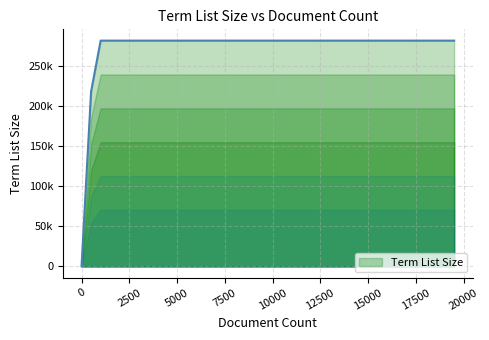

Reading left to right, transcribe all the data shown in this chart.

0=296	500=217584	1000=281016	1500=281016	2000=281016	2500=281016	3000=281016	3500=281016	4000=281016	4500=281016	5000=281016	5500=281016	6000=281016	6500=281016	7000=281016	7500=281016	8000=281016	8500=281016	9000=281016	9500=281016	10000=281016	10500=281016	11000=281016	11500=281016	12000=281016	12500=281016	13000=281016	13500=281016	14000=281016	14500=281016	15000=281016	15500=281016	16000=281016	16500=281016	17000=281016	17500=281016	18000=281016	18500=281016	19000=281016	19500=281016